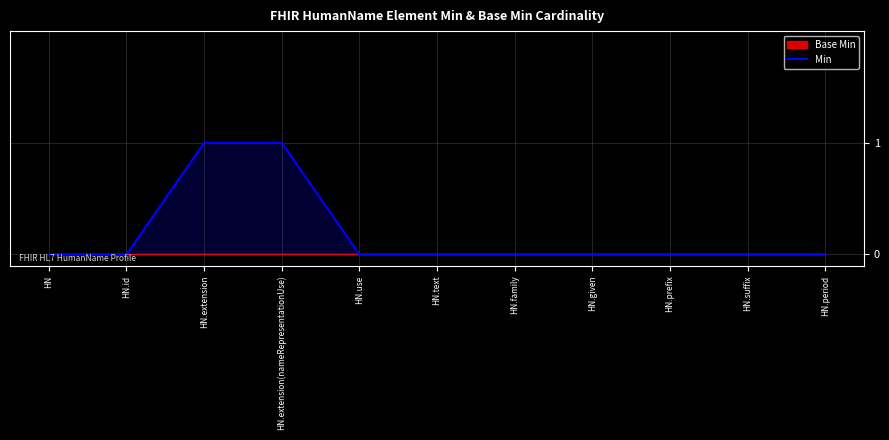

List the labels in order of value, largest first.

HN.extension, HN.extension(nameRepresentationUse), HN, HN.id, HN.use, HN.text, HN.family, HN.given, HN.prefix, HN.suffix, HN.period